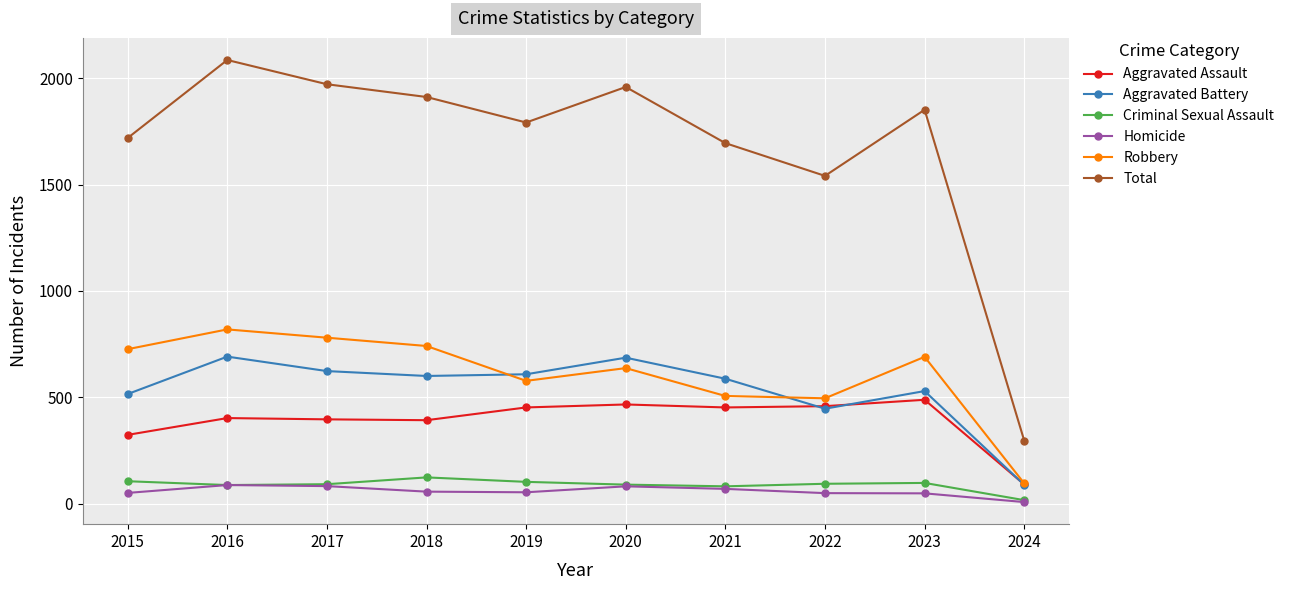

What is the minimum value shown in the chart?

7